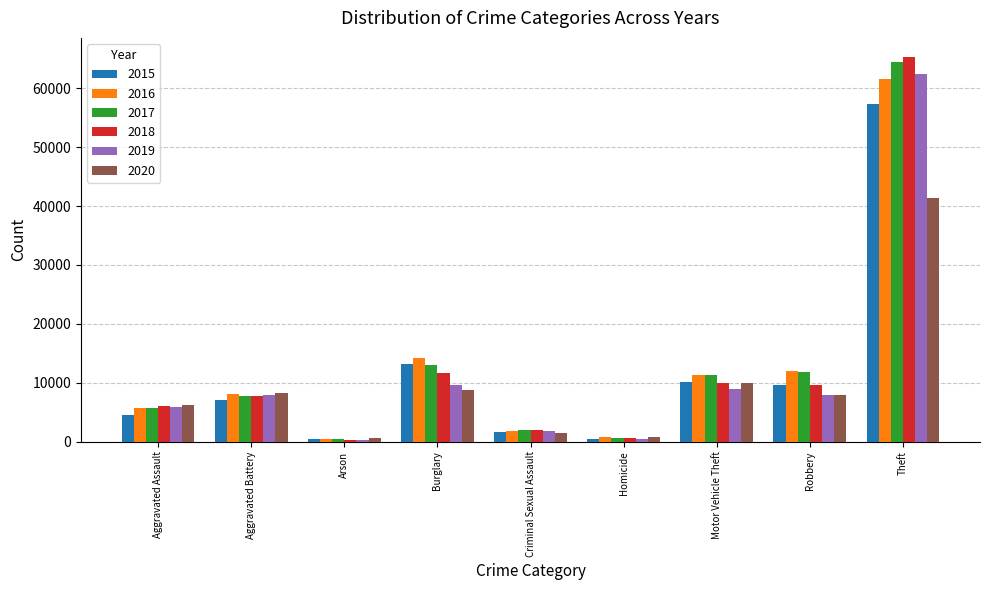

Which label corresponds to the largest value in the chart?

Theft